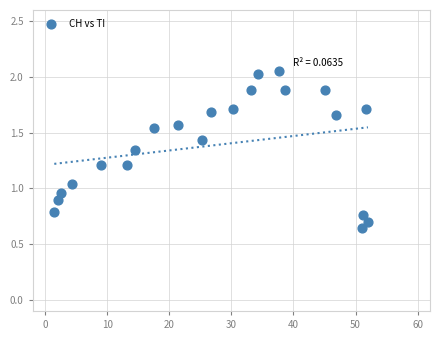

What is the range of X values (max minus min)?

50.5